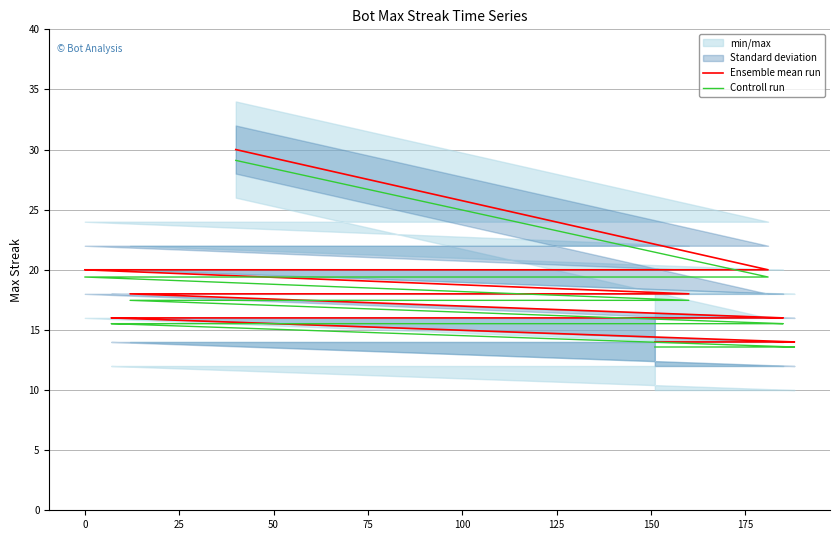

How many data points in Controll run are less than 15?

6